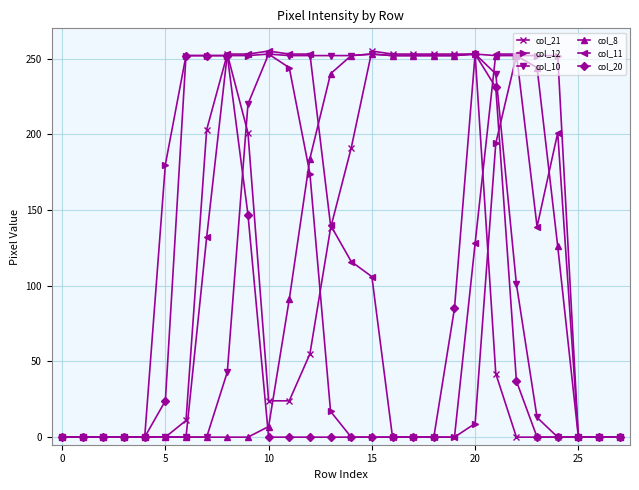

True or false: col_12 has more than 0 interior local peaks.

True